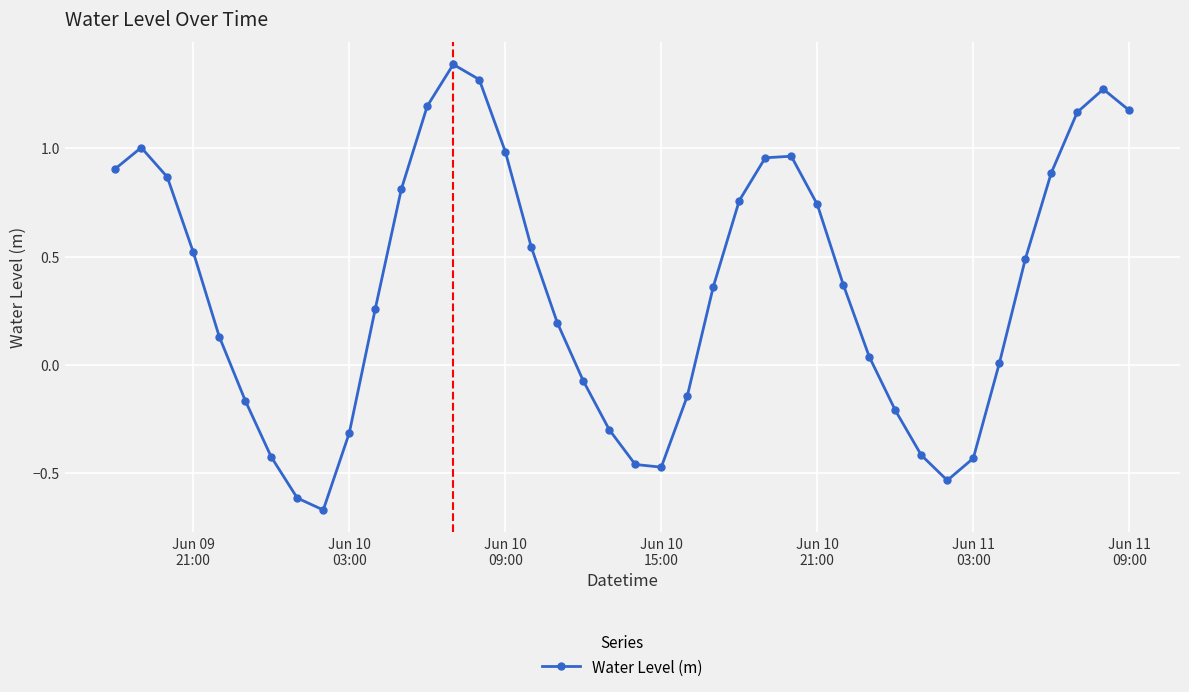

What is the difference between the maximum and minimum values?

2.1